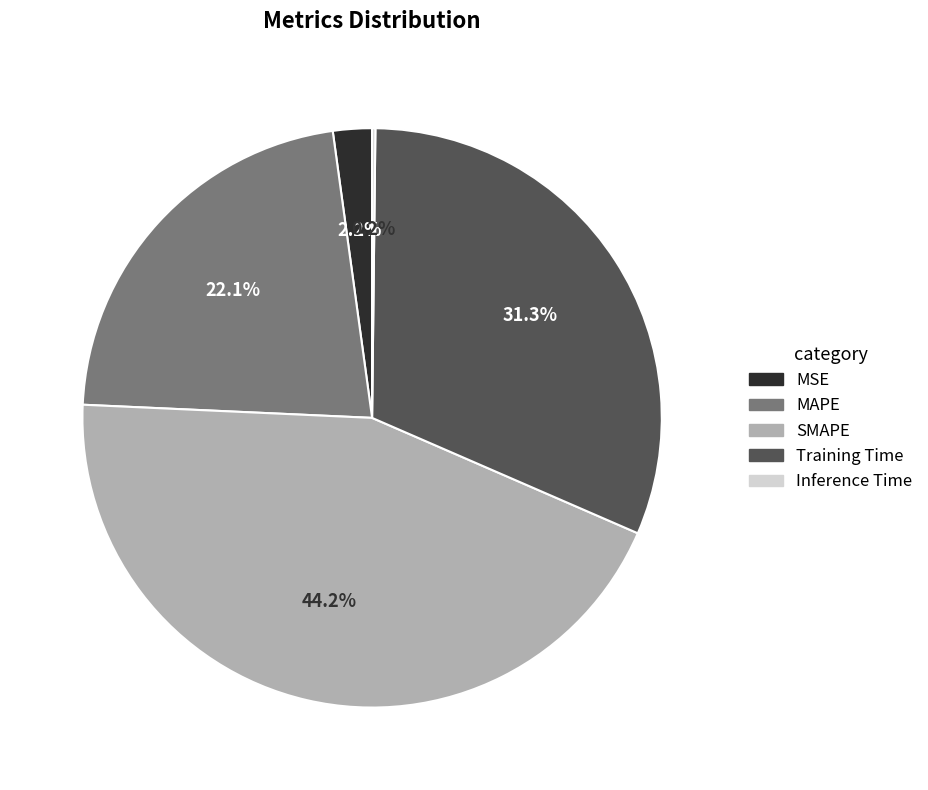

Which category has the biggest portion of the pie?

SMAPE